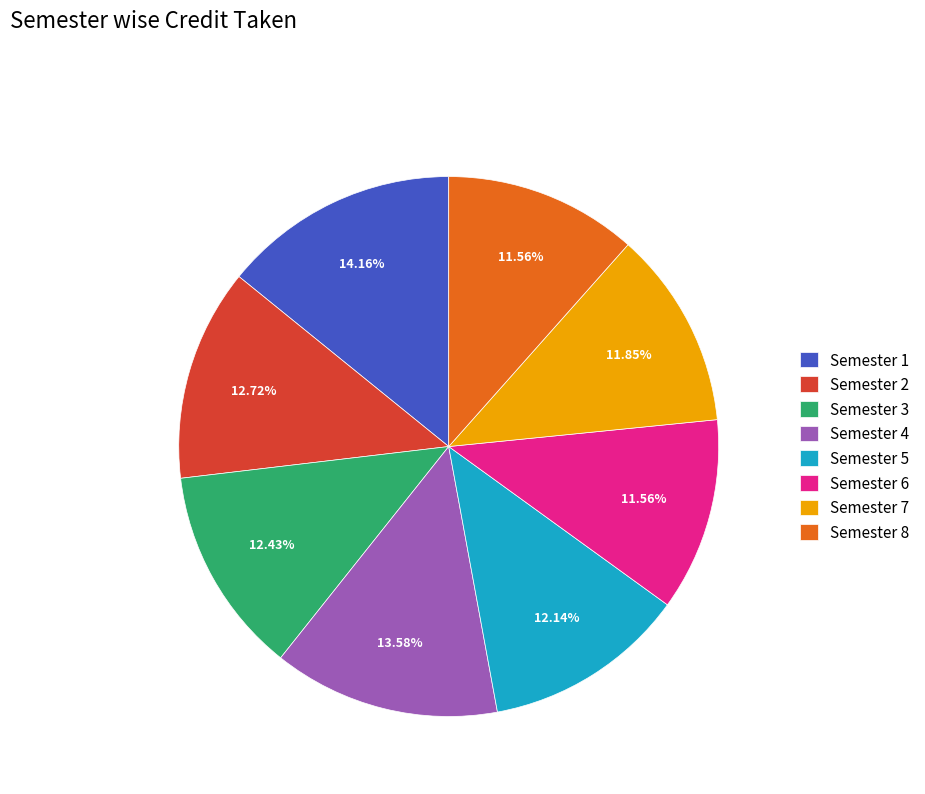

Does Semester 3 account for over 50% of the chart?

No